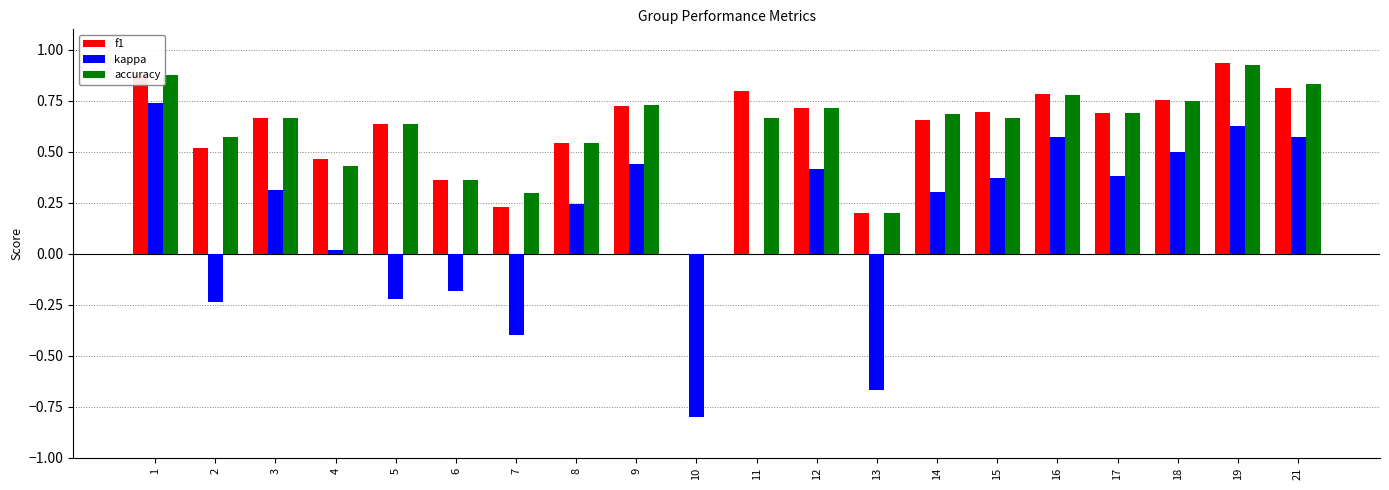

Are the bars horizontal?

No